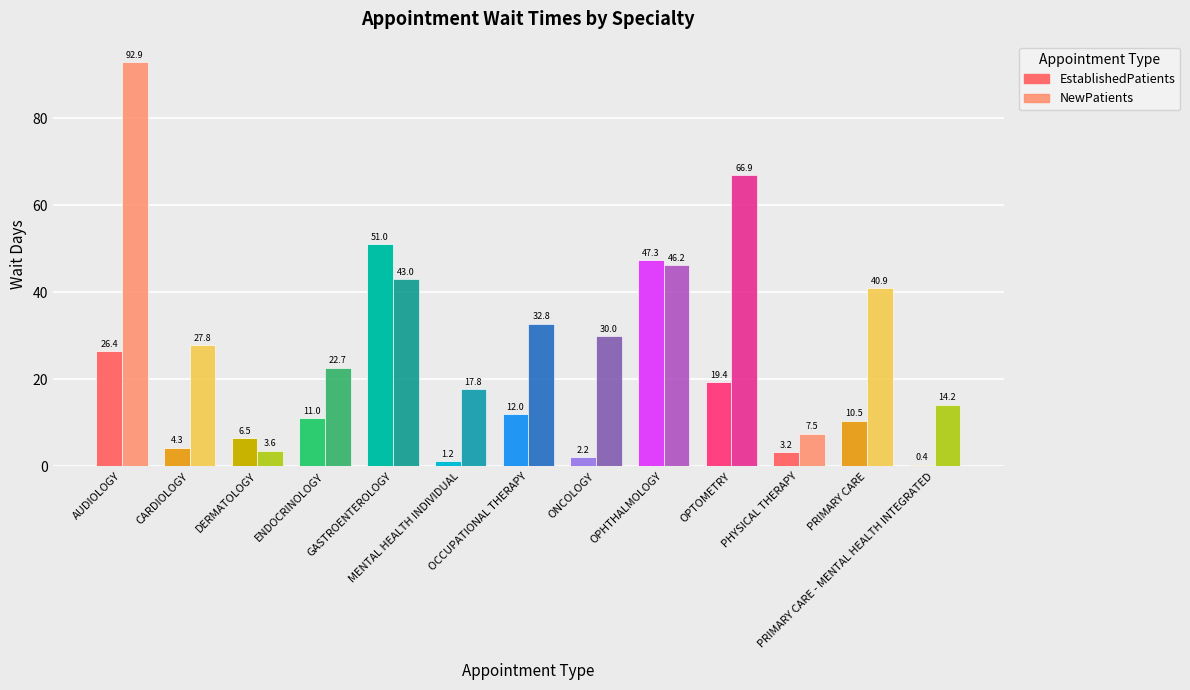

Where does the EstablishedPatients series first go above 10?

AUDIOLOGY